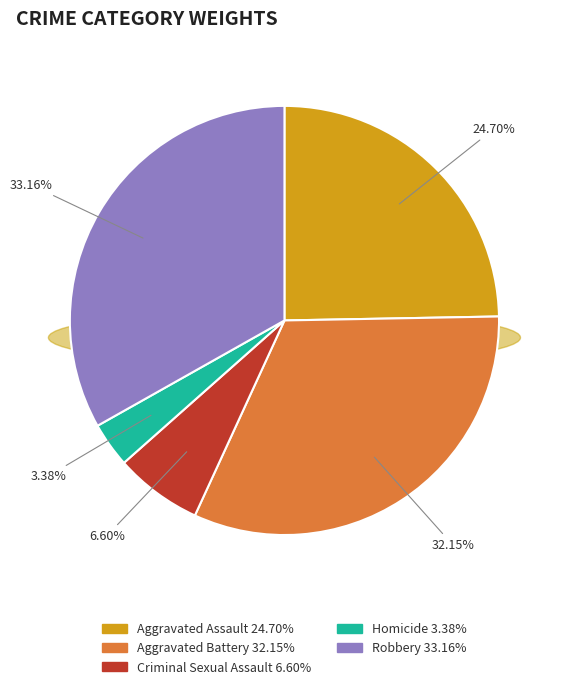

The Criminal Sexual Assault slice represents 16% of the pie. True or false?

False